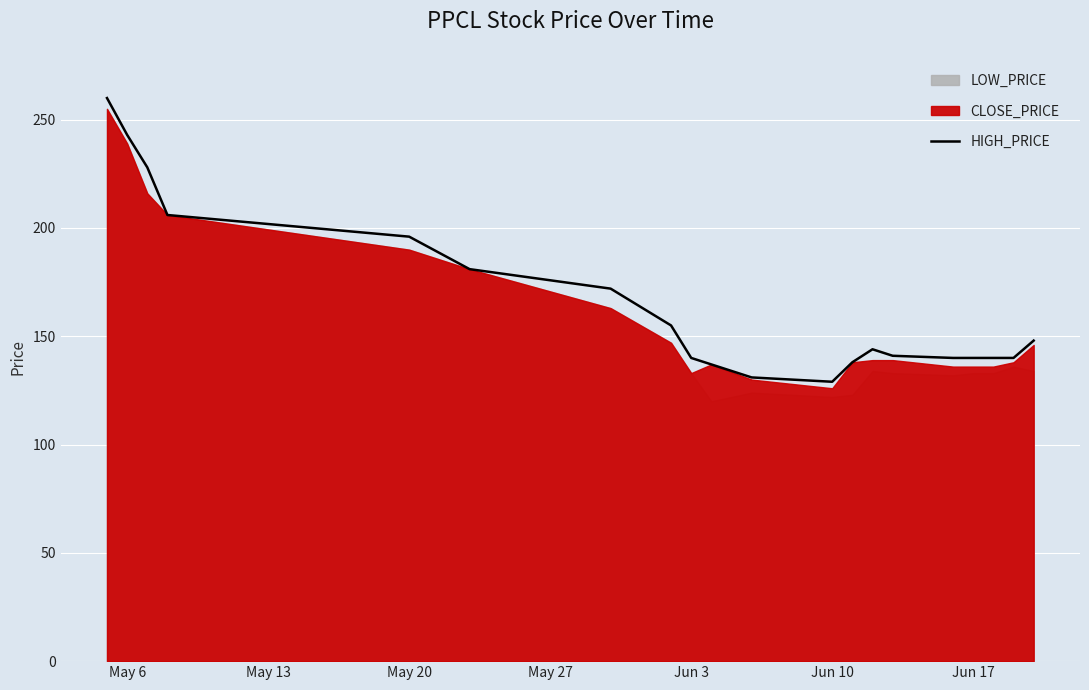

What is the average value?

165